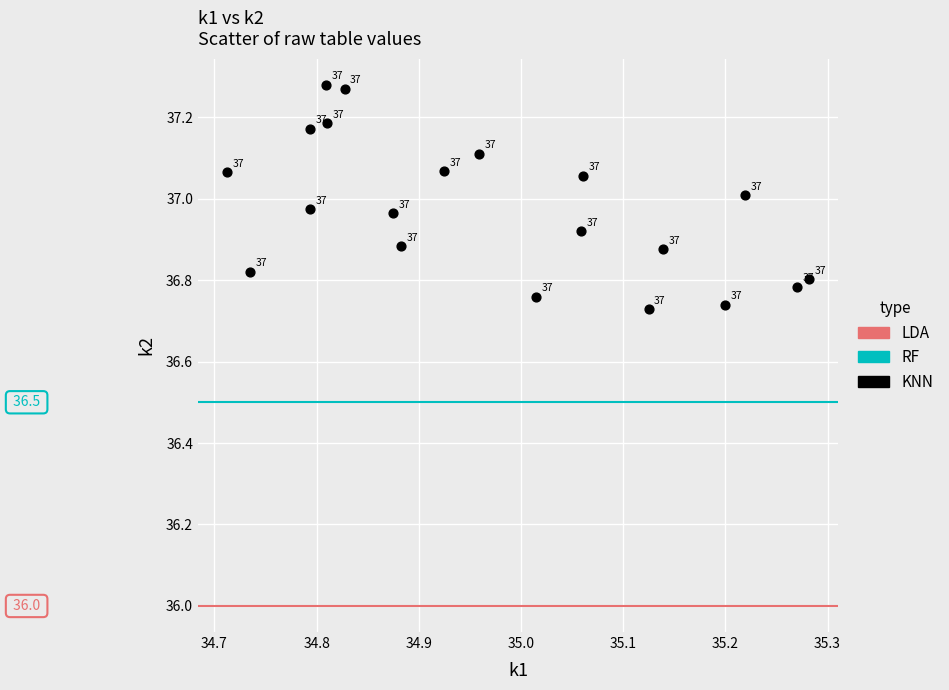

What is the range of Y values (max minus min)?

0.6